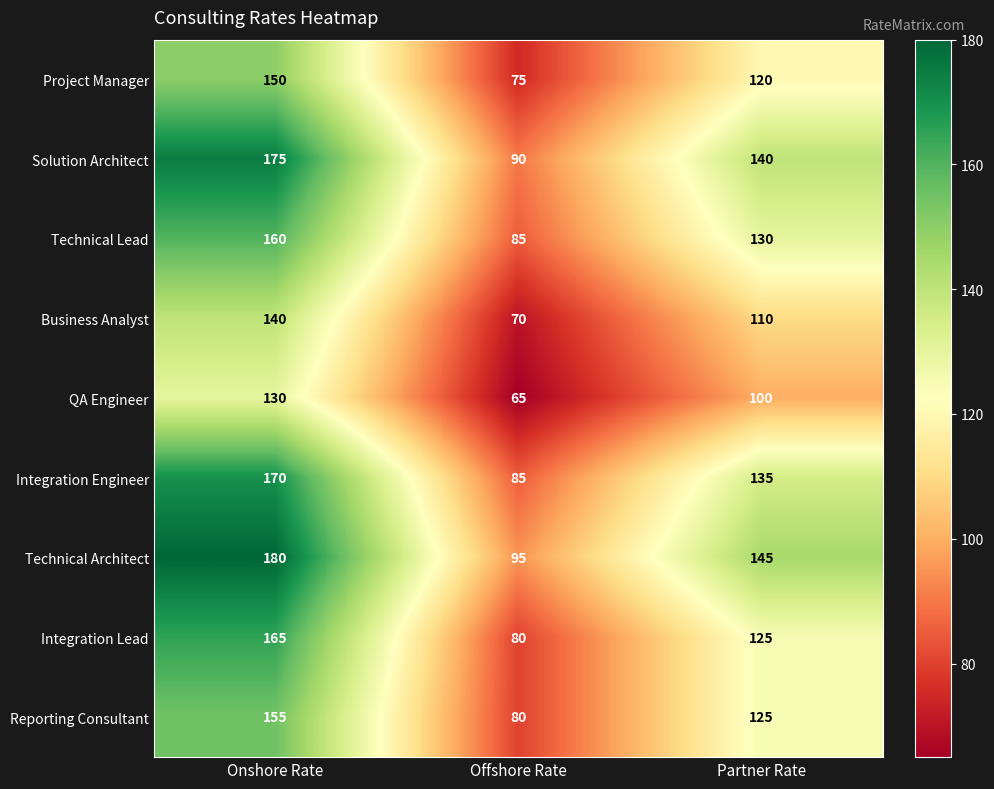

At how many categories does at least one series exceed 131?

2